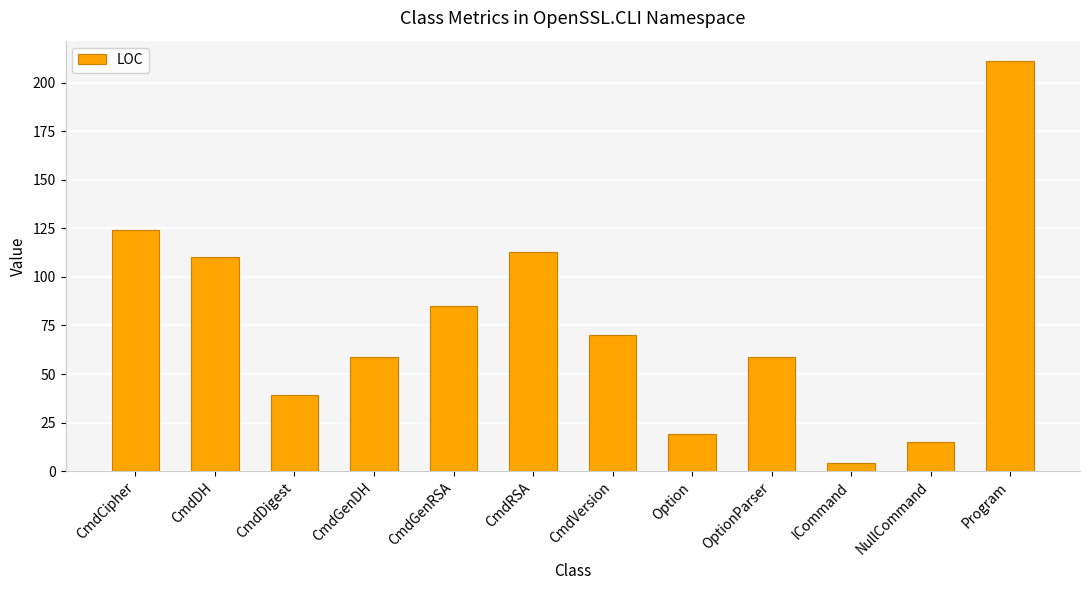

How many data points are less than 70?

6